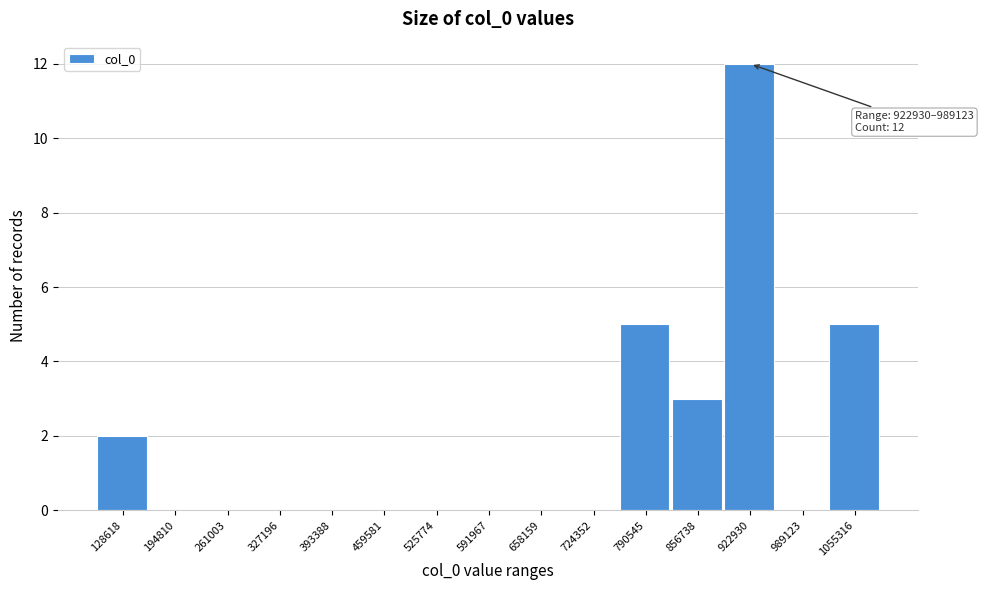

Reading left to right, what are all the values shown in this chart?

128618=2	194810=0	261003=0	327196=0	393388=0	459581=0	525774=0	591967=0	658159=0	724352=0	790545=5	856738=3	922930=12	989123=0	1055316=5